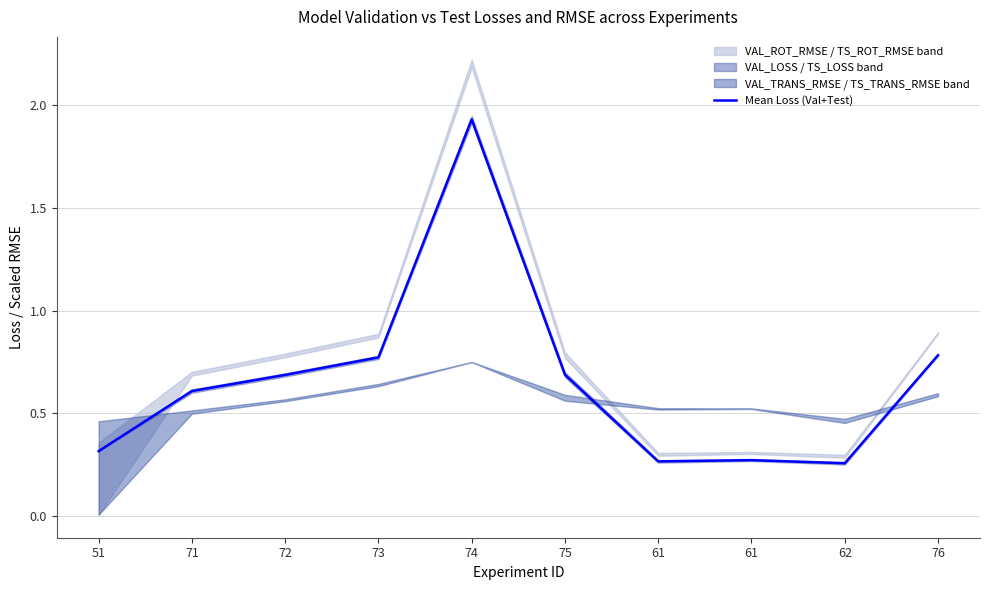

Rank the categories by value from lowest to highest.

62, 61, 61, 51, 71, 72, 75, 73, 76, 74